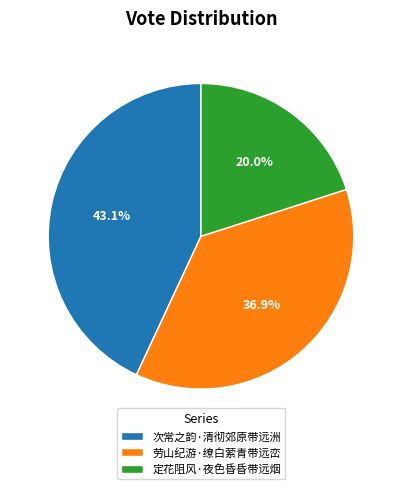

What percentage do 次常之韵·清彻郊原带远洲 and 定花阻风·夜色昏昏带远烟 together represent?

63.1%